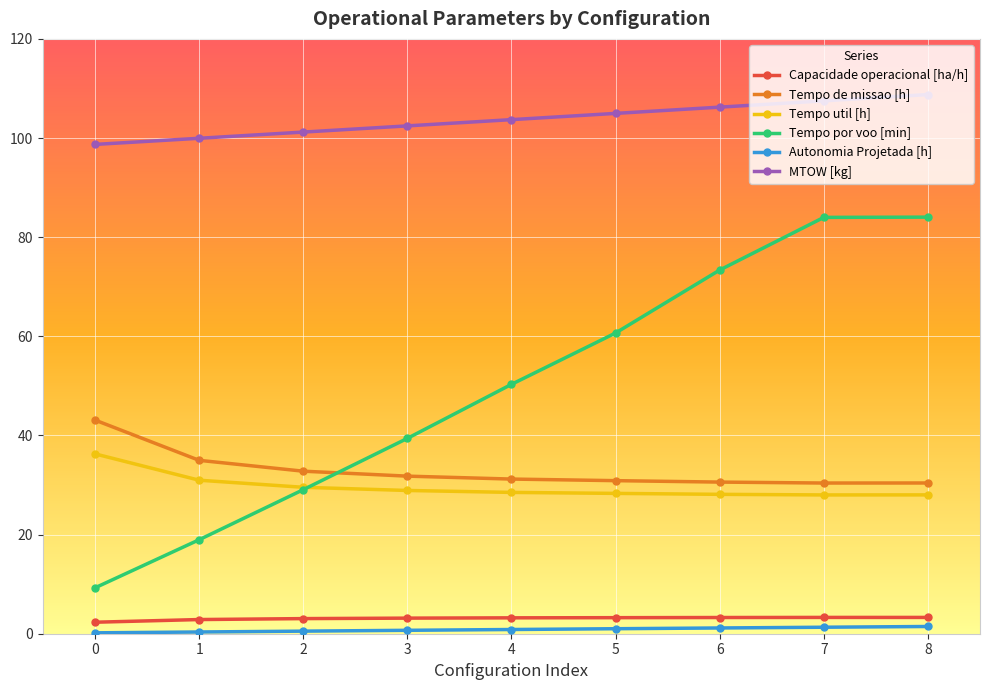

Rank the series at 8 from highest to lowest value.

MTOW [kg], Tempo por voo [min], Tempo de missao [h], Tempo util [h], Capacidade operacional [ha/h], Autonomia Projetada [h]